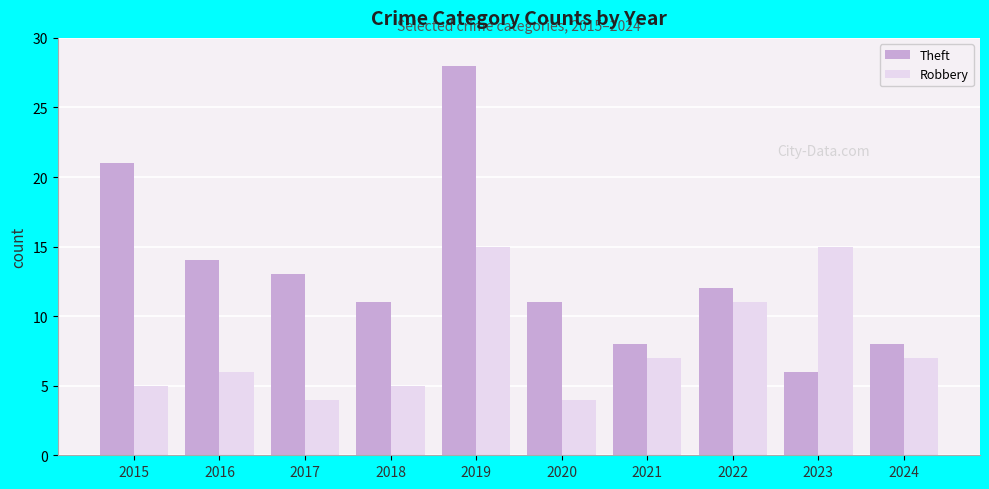

What is the value of the Robbery bar at the 5th from the left?

15